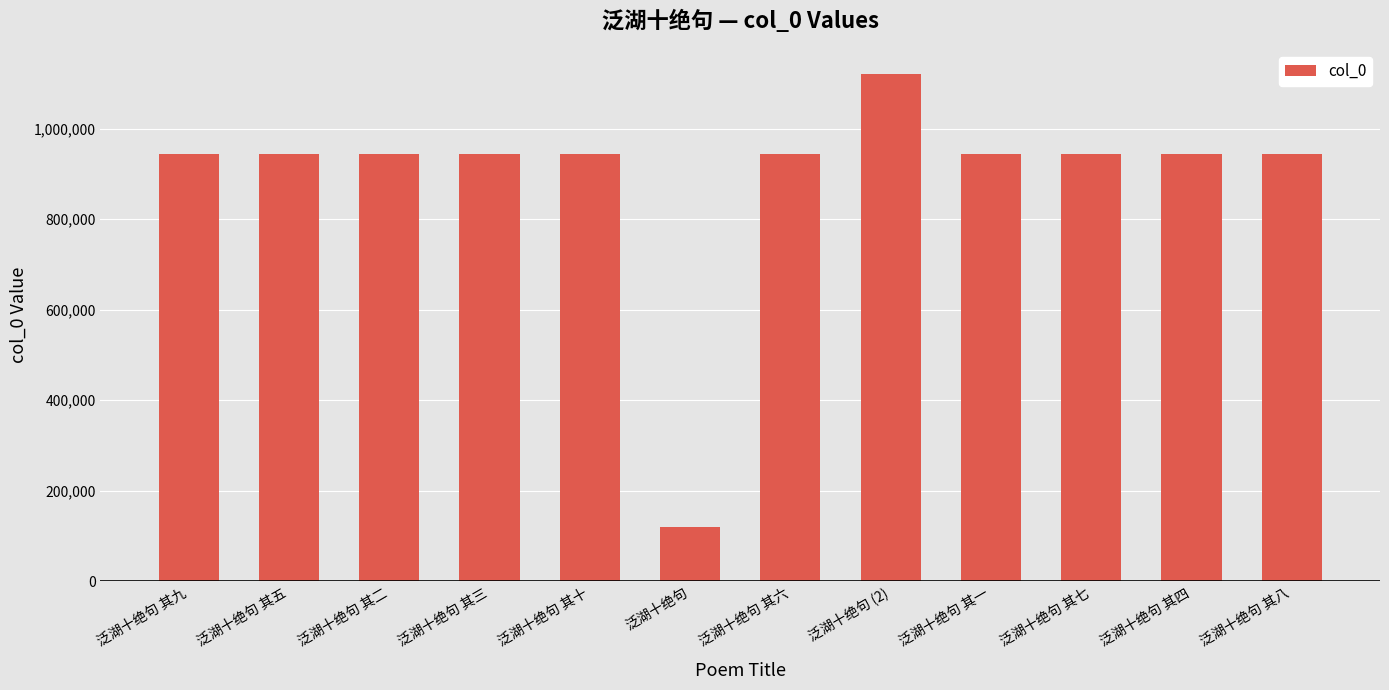

What is the label of the 5th bar from the right?

泛湖十绝句 (2)